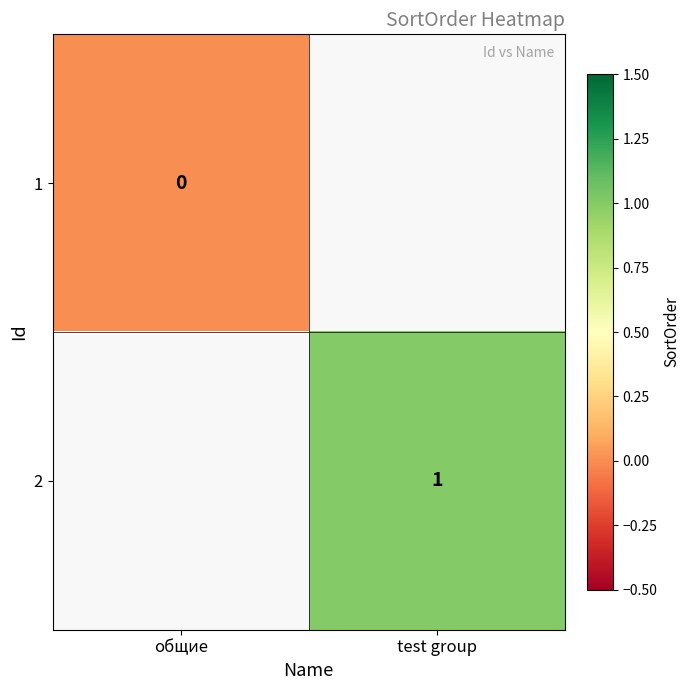

Is the value of 1 at общие greater than the value of 2 at test group?

No